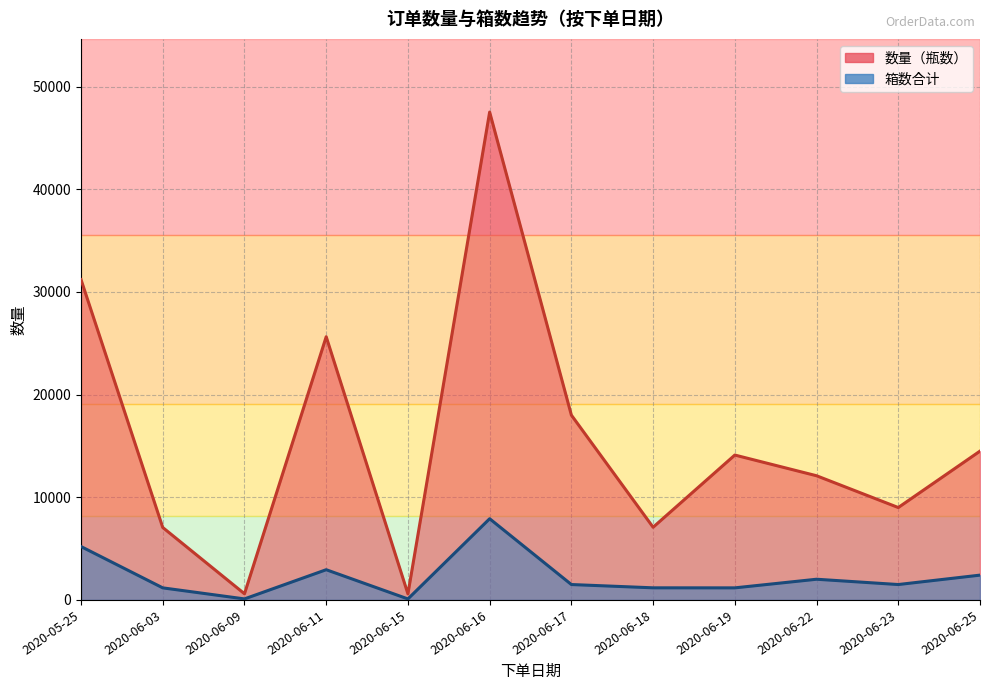

What are all the series names shown in the legend?

数量（瓶数）, 箱数合计